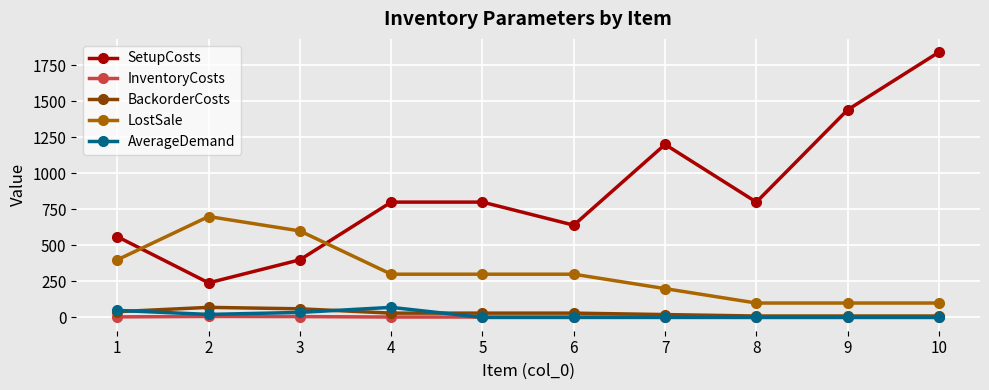

Is the value of InventoryCosts at 3 greater than the value of SetupCosts at 6?

No